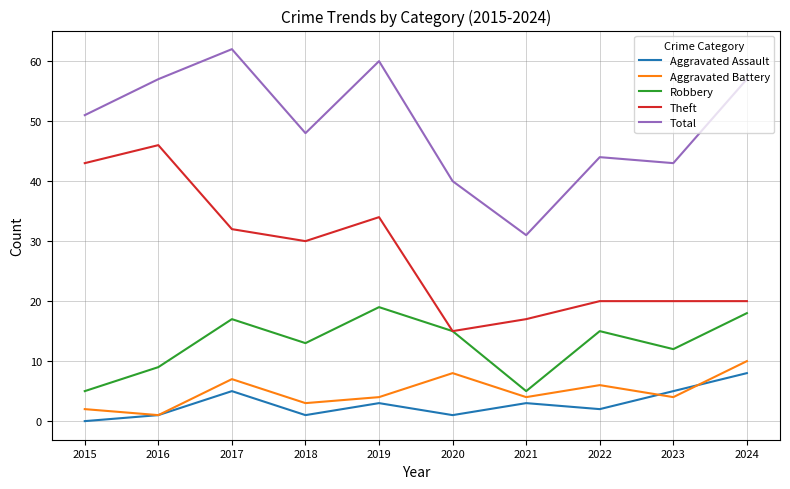

Does the chart display data point markers on the line(s)?

No